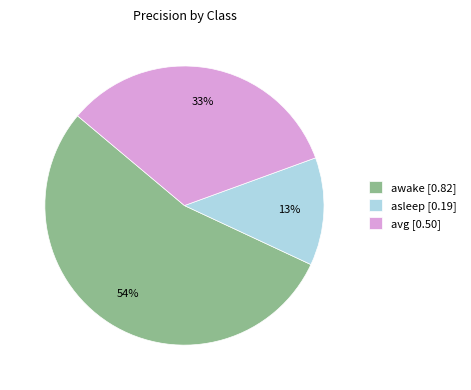

Rank the categories by value from highest to lowest.

awake, avg, asleep